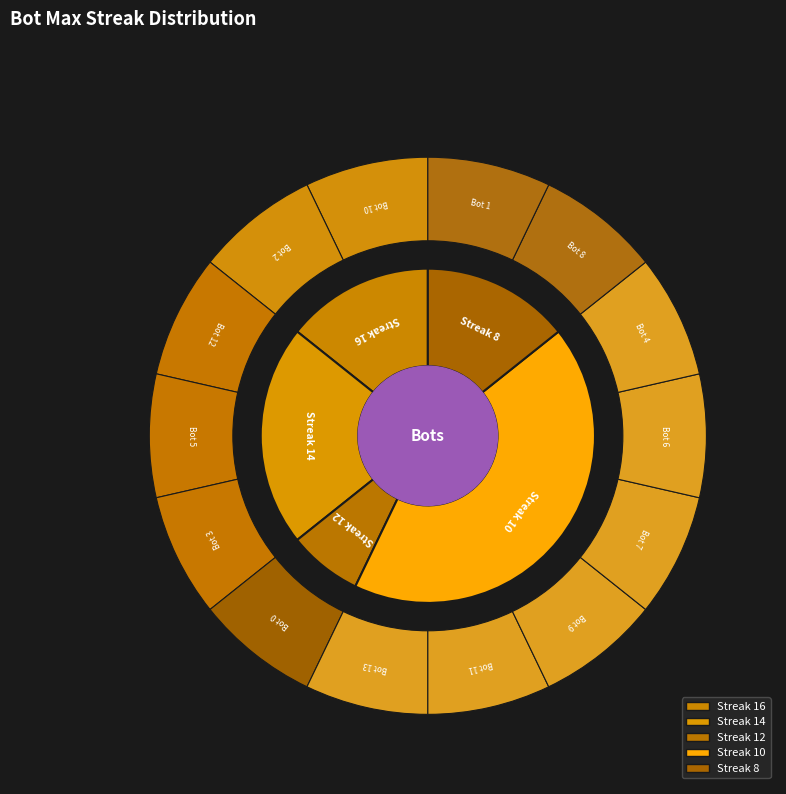

Combined, do 14 and 10 account for over 50%?

Yes